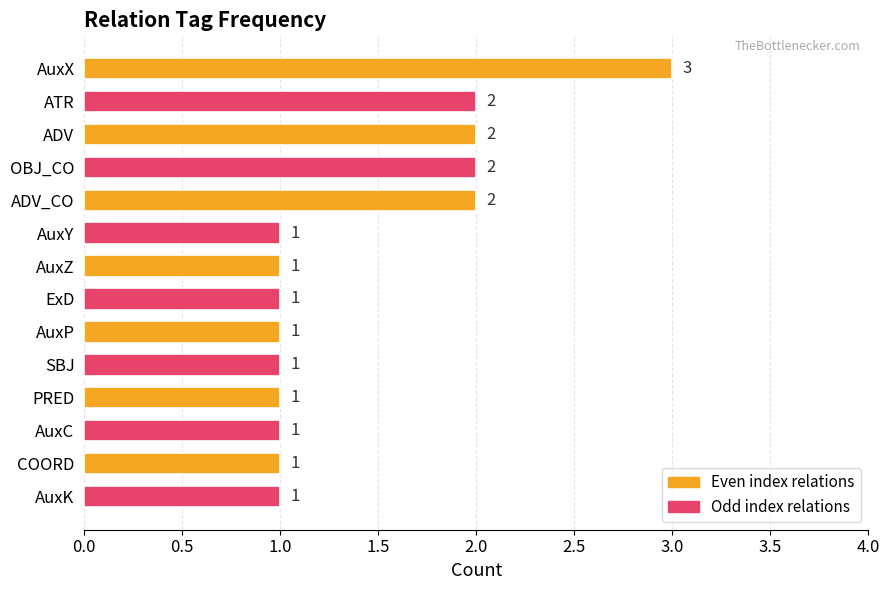

What is the label of the 6th bar from the top?

AuxY